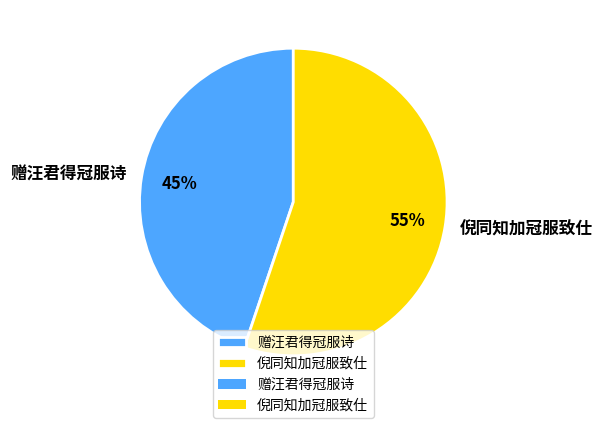

Which slice is the smallest?

赠汪君得冠服诗